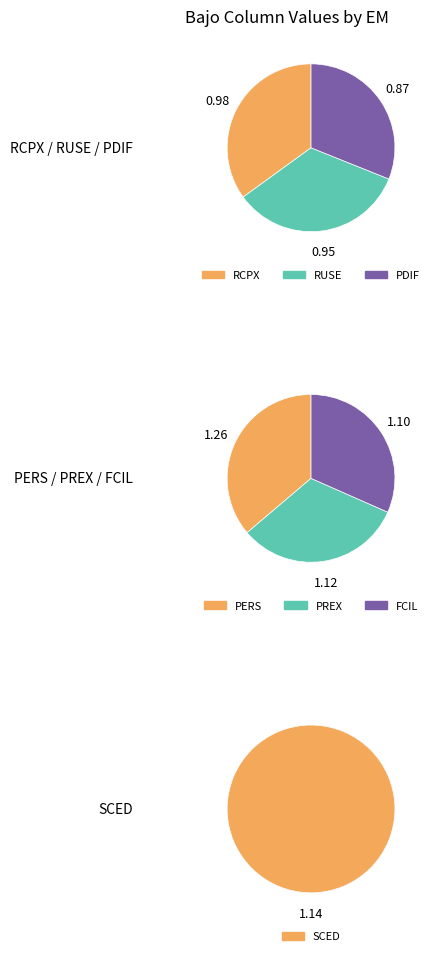

How many slices are in this pie chart?

7